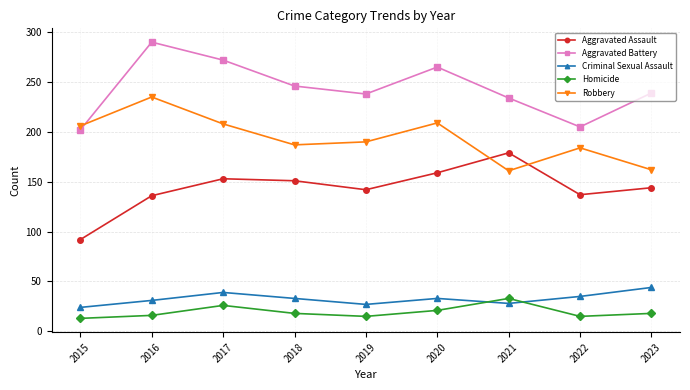

Rank the series at 2023 from highest to lowest value.

Aggravated Battery, Robbery, Aggravated Assault, Criminal Sexual Assault, Homicide